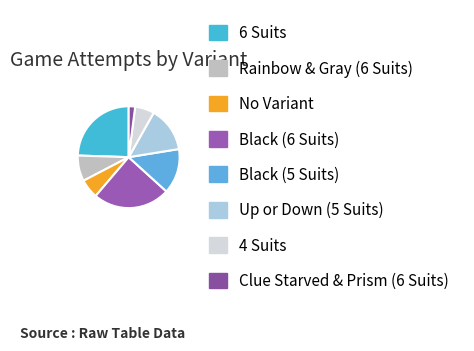

How many slices are in this pie chart?

8